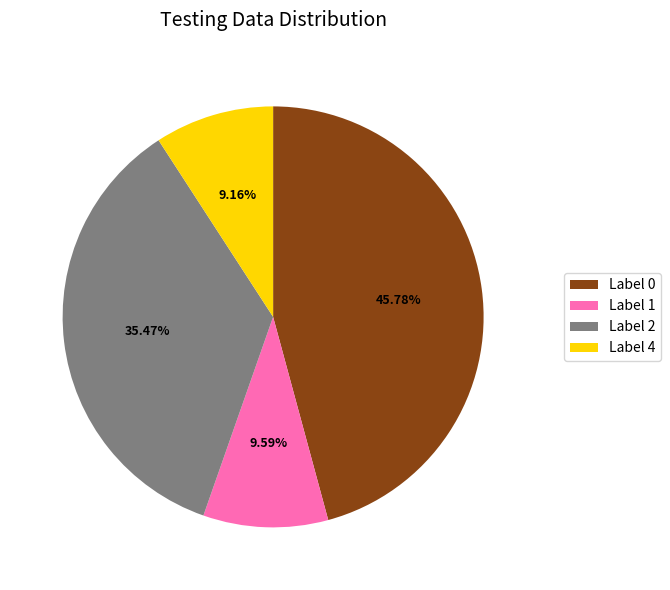

Does any single category account for the majority?

No